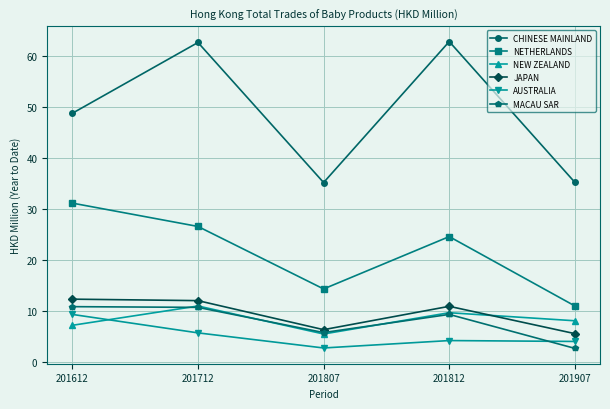

What is the sum of all CHINESE MAINLAND values?

244.4